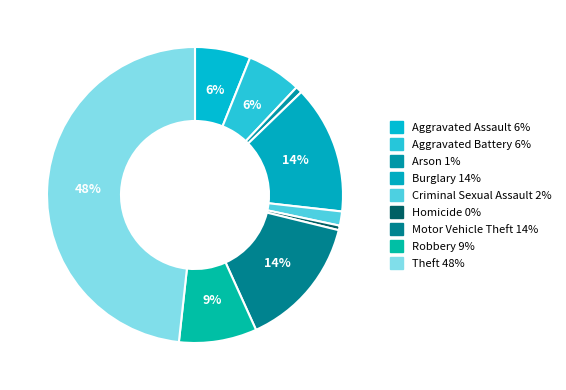

How many slices are in this pie chart?

9